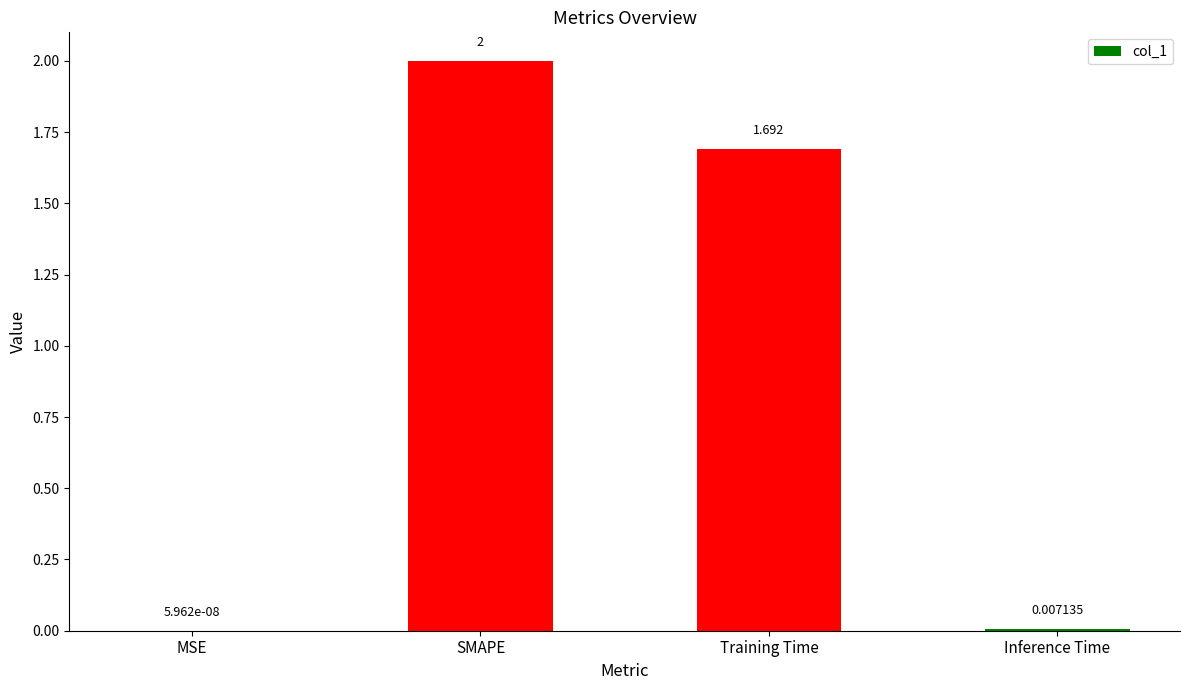

Between Inference Time and SMAPE, which is larger?

SMAPE